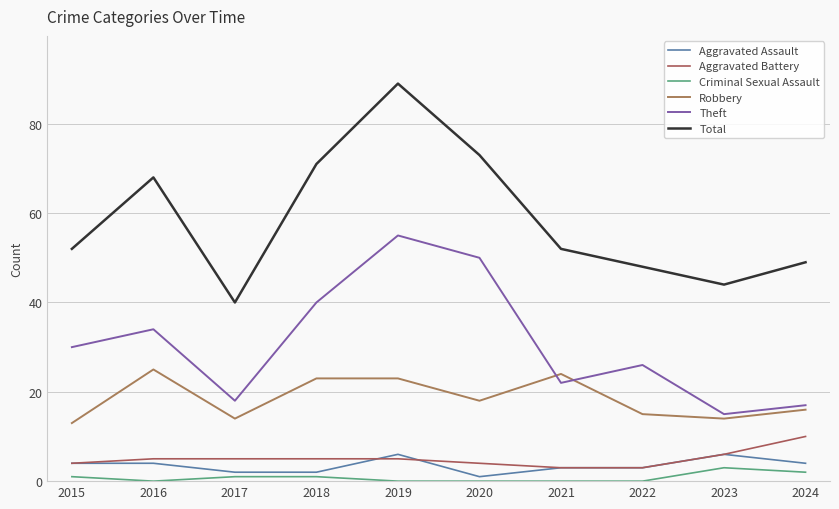

What is the difference between the second highest and second lowest values in the Total series?

29